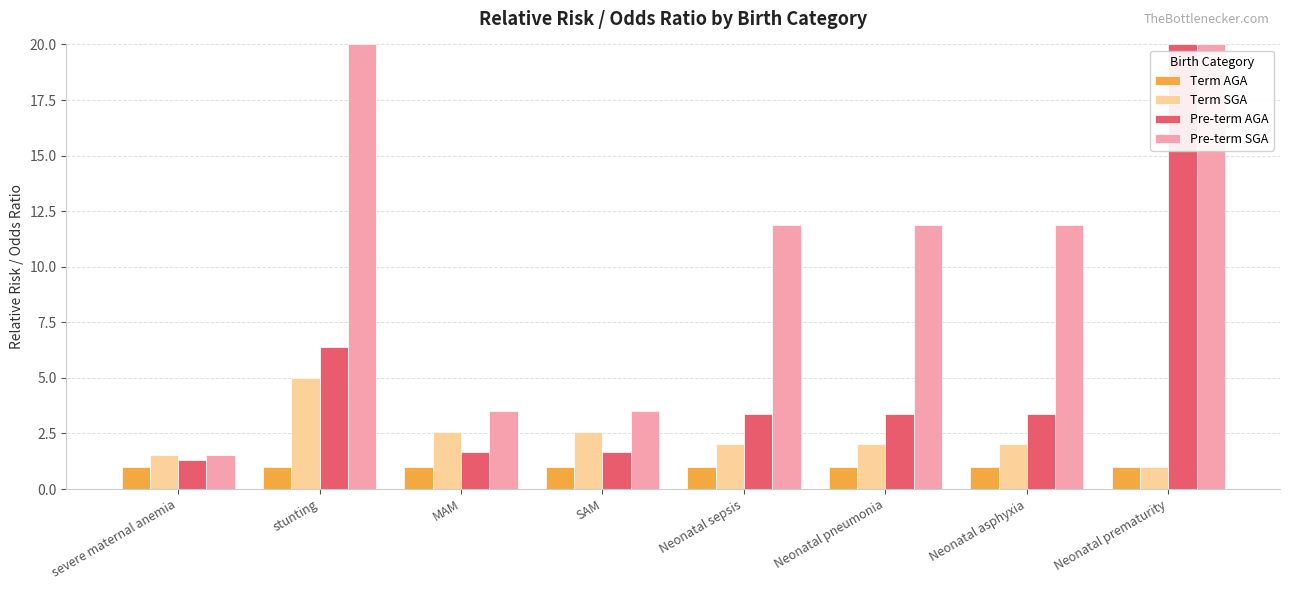

What is the highest value of the Pre-term SGA series?

20.0